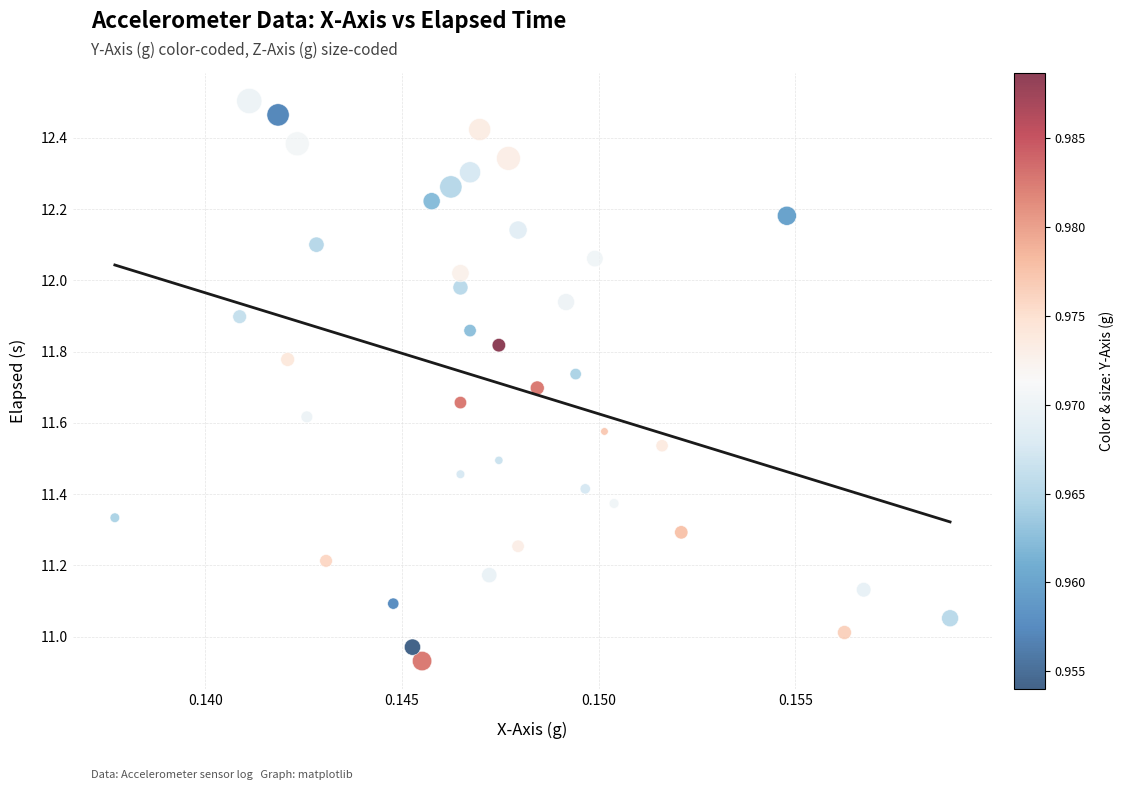

What is the range of Y values (max minus min)?

1.6